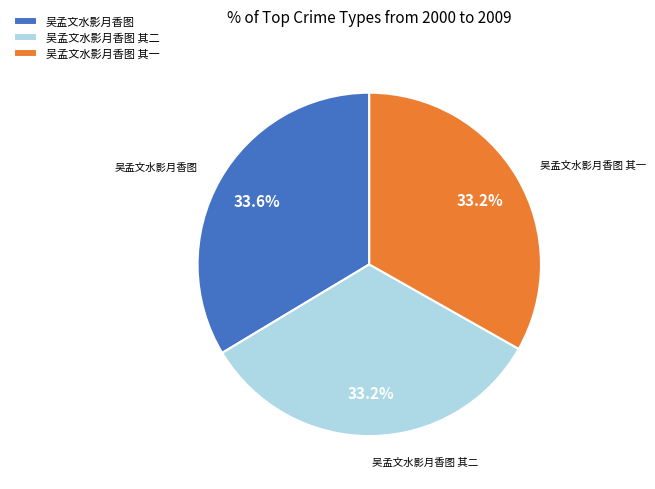

Count the number of slices in the pie.

3